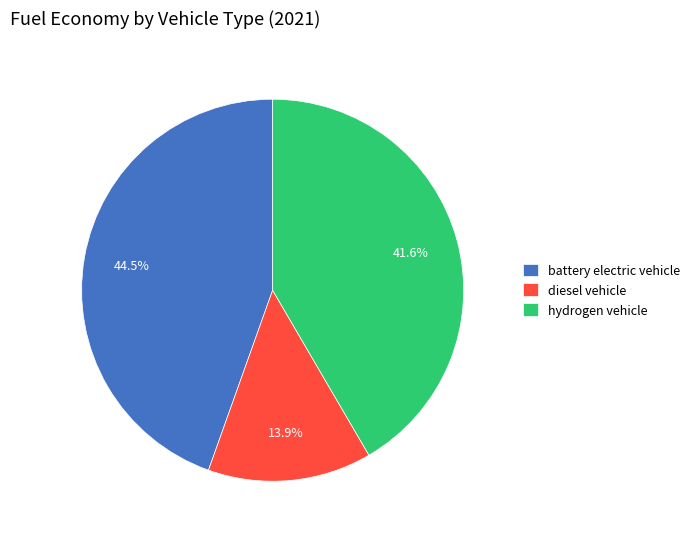

Does diesel vehicle represent more than half of the total?

No